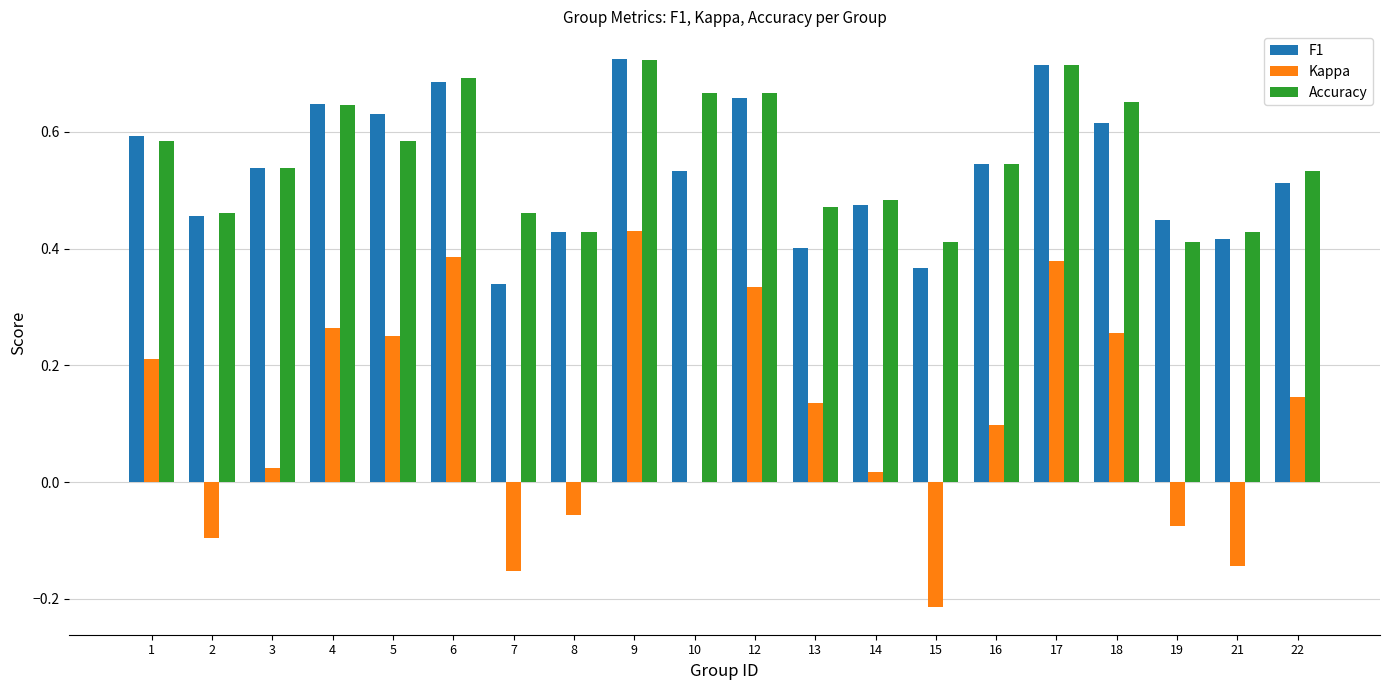

At which label is Kappa closest to 0?

10